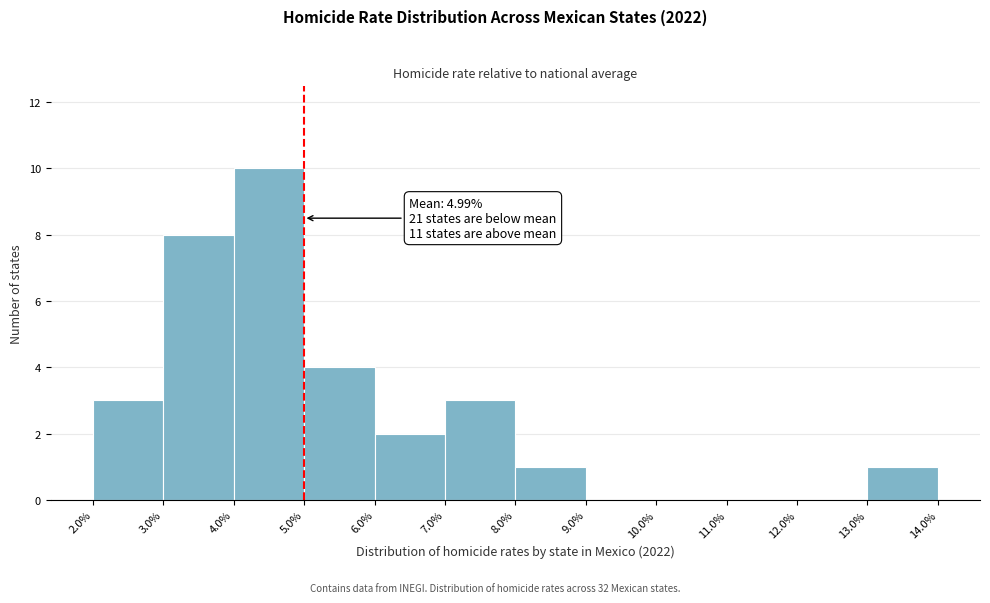

Which range on the x-axis has the tallest bar?

4.0% to 5.0%